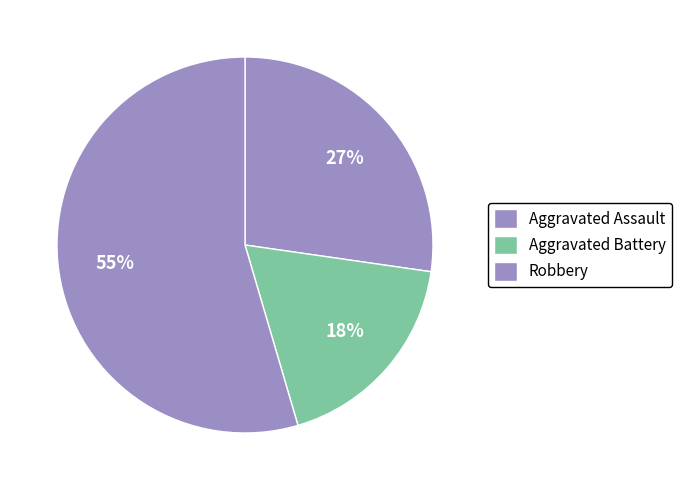

To the nearest percent, what percentage of the pie is Aggravated Battery?

18%